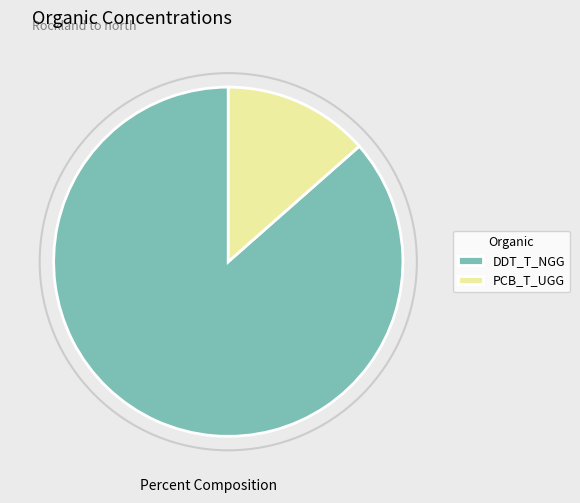

Rank the categories by value from highest to lowest.

DDT_T_NGG, PCB_T_UGG